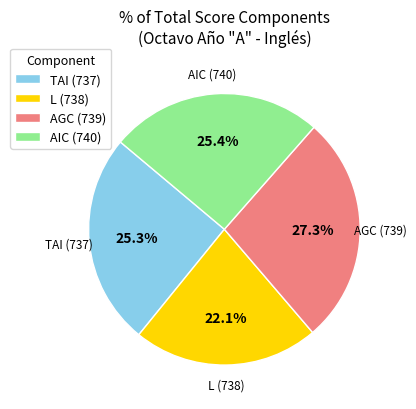

How many slices are in this pie chart?

4